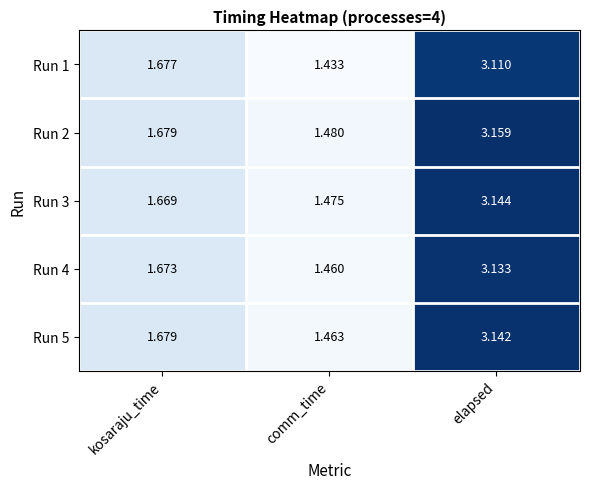

At which category is the sum across all series the highest?

elapsed